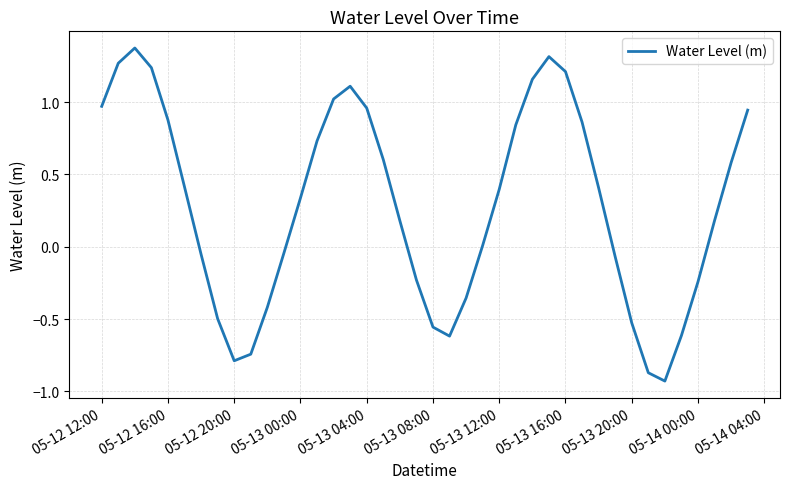

What is the minimum value shown in the chart?

-0.9